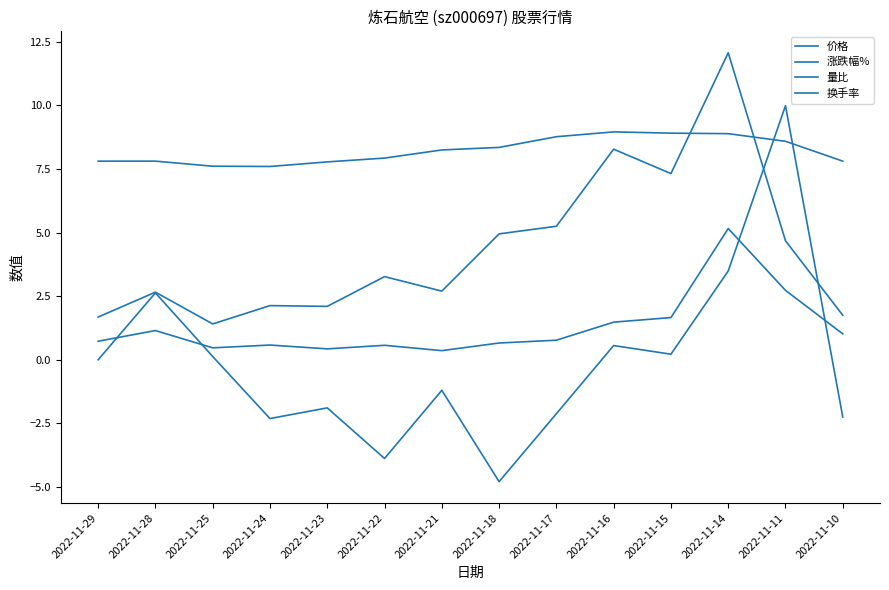

Rank the series at 2022-11-23 from highest to lowest value.

价格, 换手率, 量比, 涨跌幅%